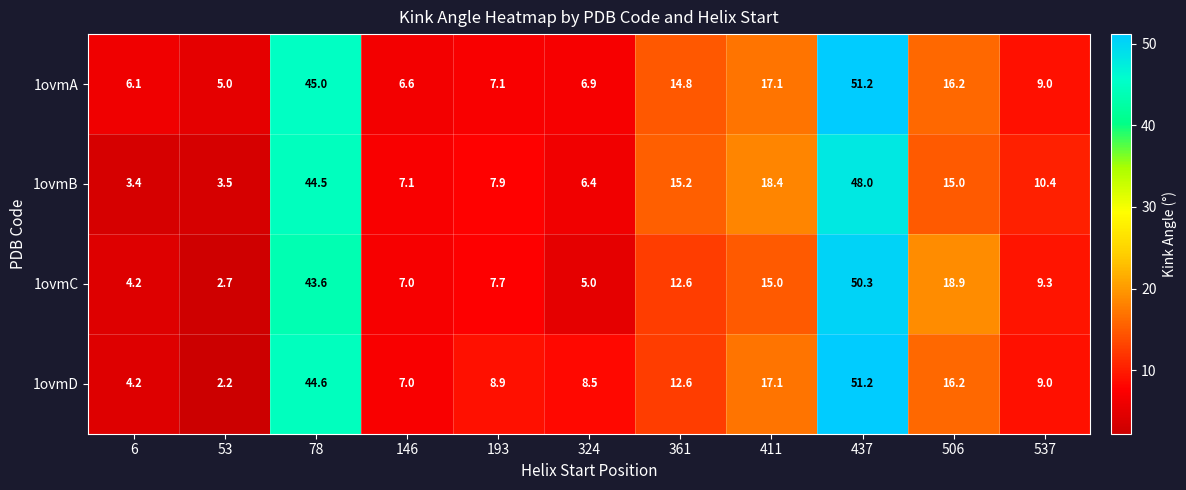

Rank the series at 324 from highest to lowest value.

1ovmD, 1ovmA, 1ovmB, 1ovmC